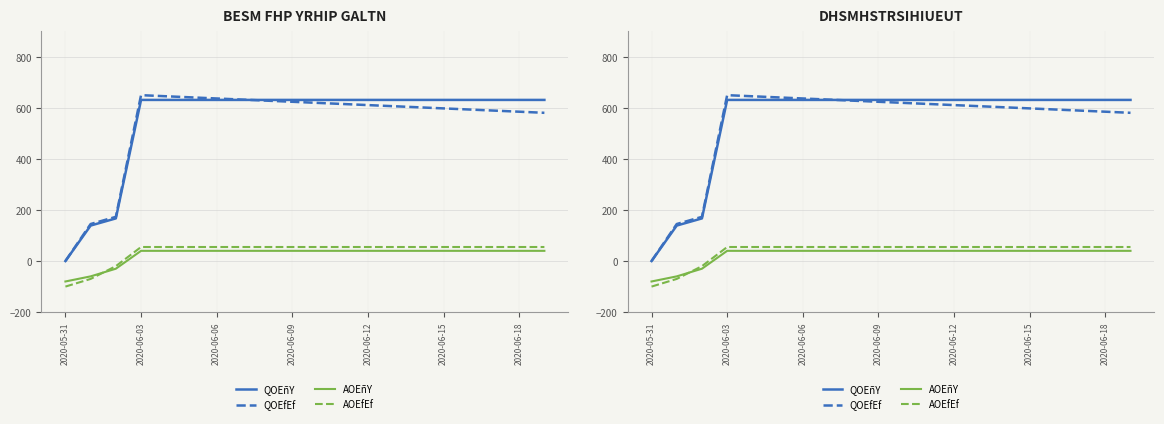

Between which two adjacent categories do QOEfEf and QOEñY first intersect?

7 and 8